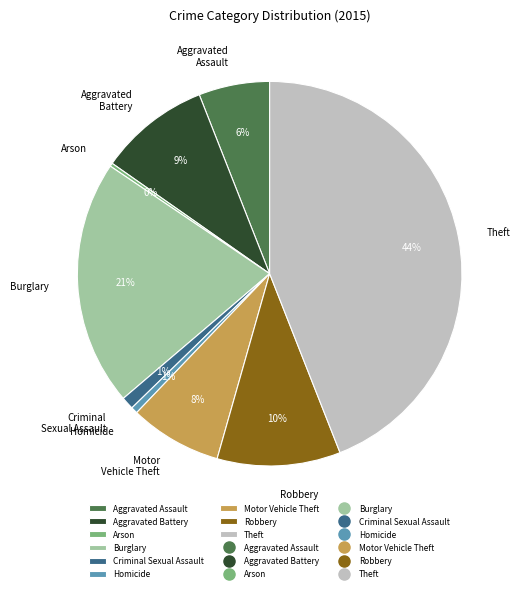

To the nearest percent, what is the difference between the Aggravated Assault and Homicide slice percentages?

5%